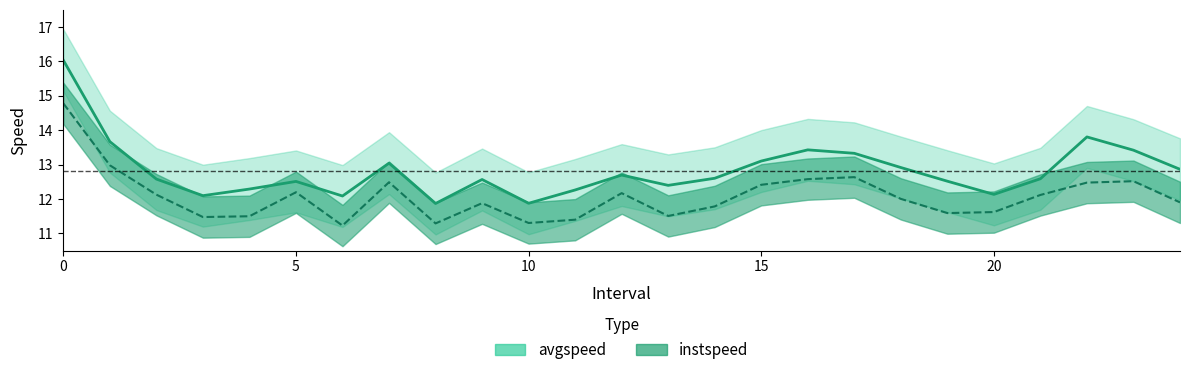

In instspeed, how many points are lower than both neighbors (excluding endpoints)?

6